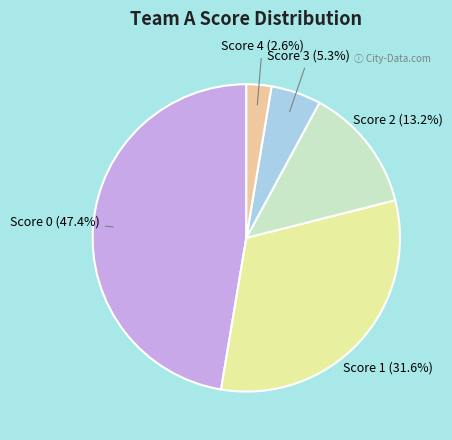

To the nearest percent, what portion does Score 4 represent?

3%